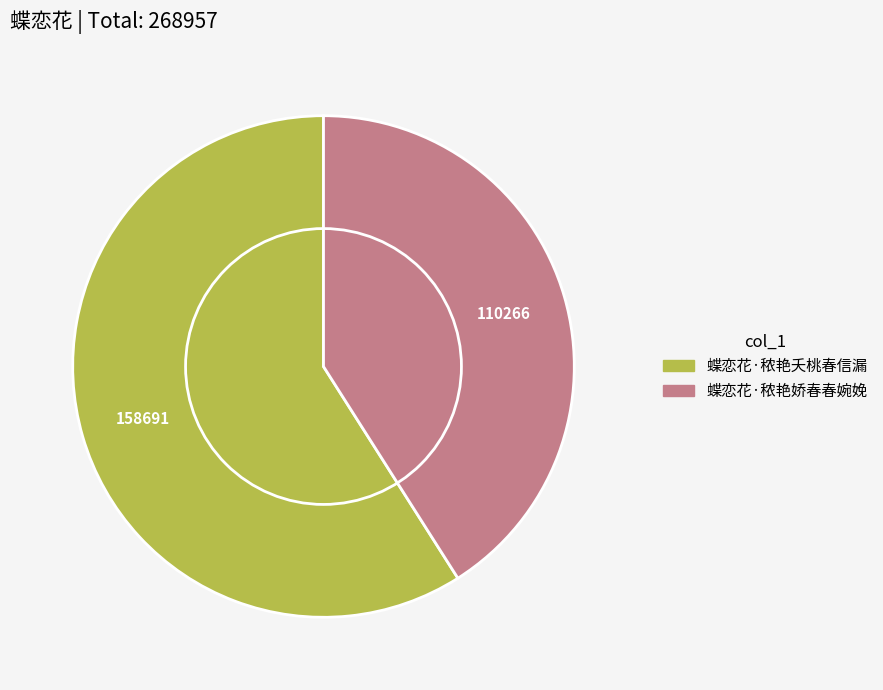

Is it true that 蝶恋花·秾艳夭桃春信漏 is 74% of the pie?

False